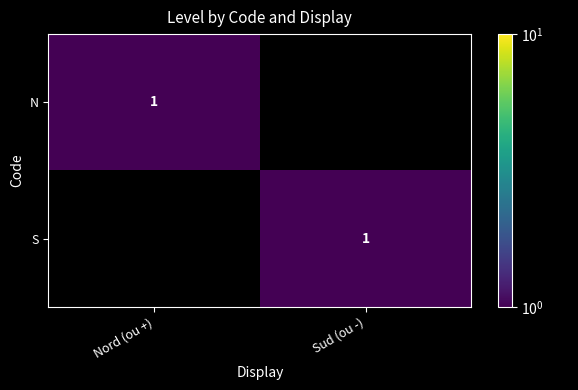

At which category does the chart reach its peak across all series?

Nord (ou +)